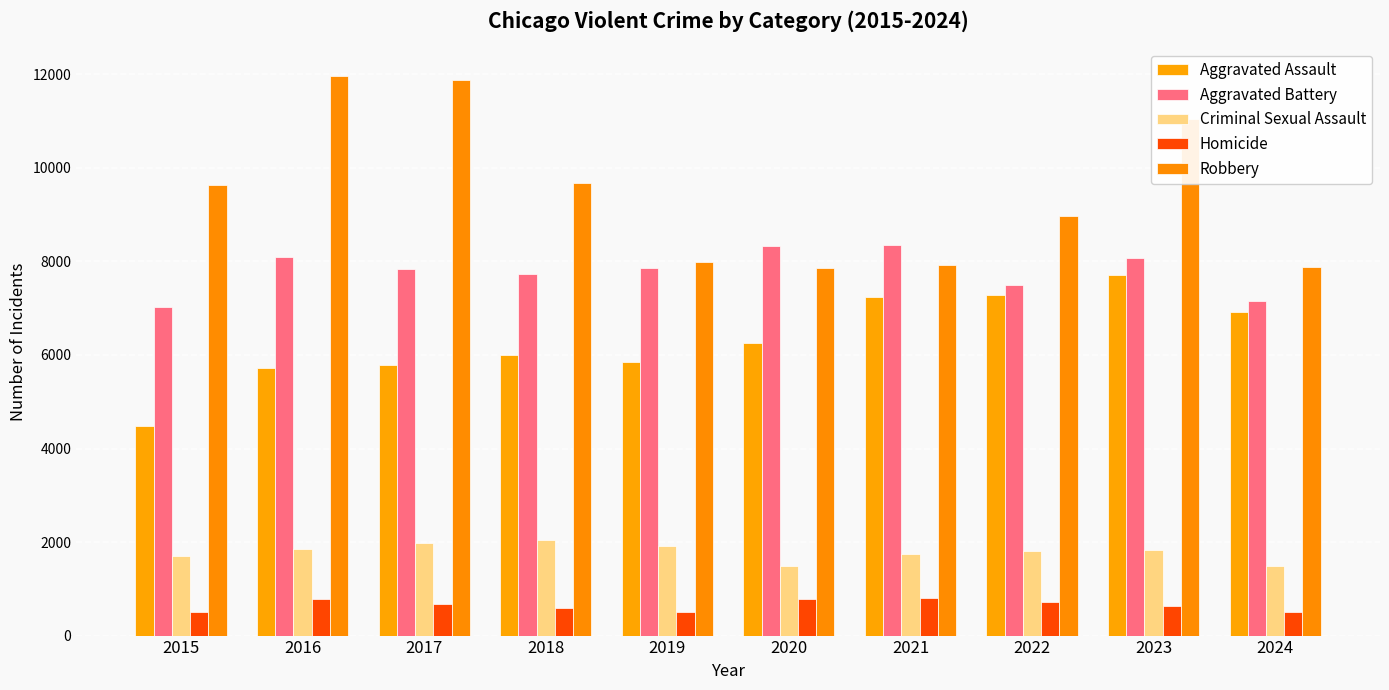

Between 2016 and 2018, which series saw the biggest shift?

Robbery